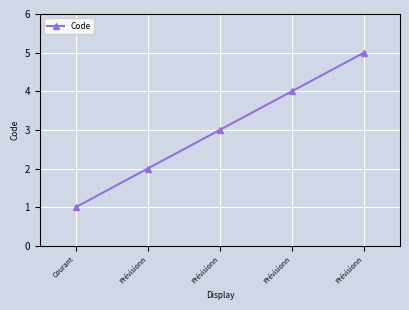

Approximately how many times larger is the value at Prévisionn compared to Prévisionn?

0.4